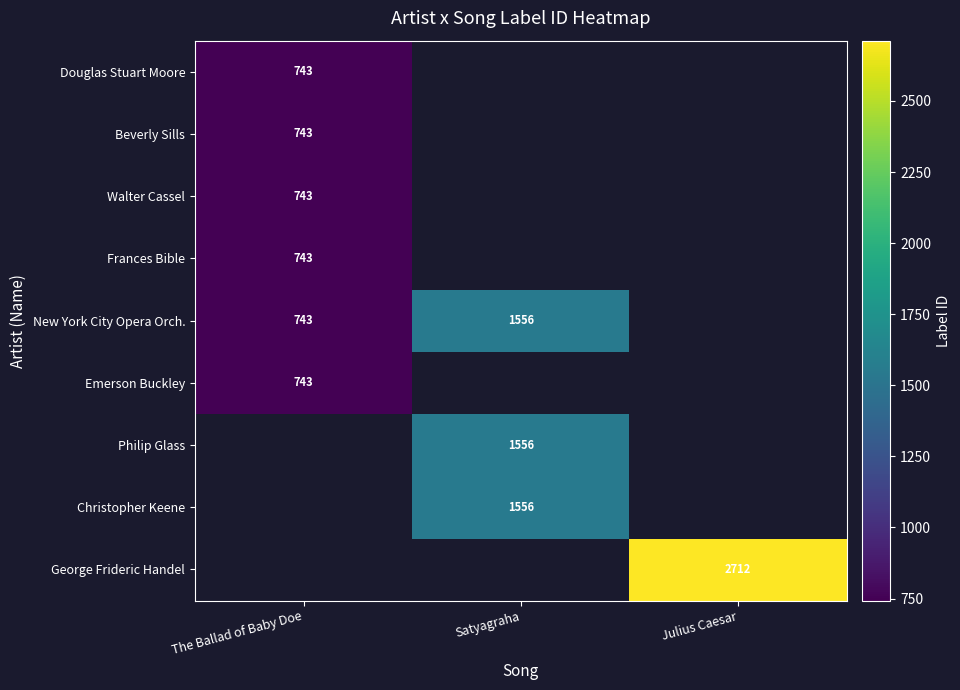

Is it true that New York City Opera Orch. equals 1556 at Satyagraha?

True